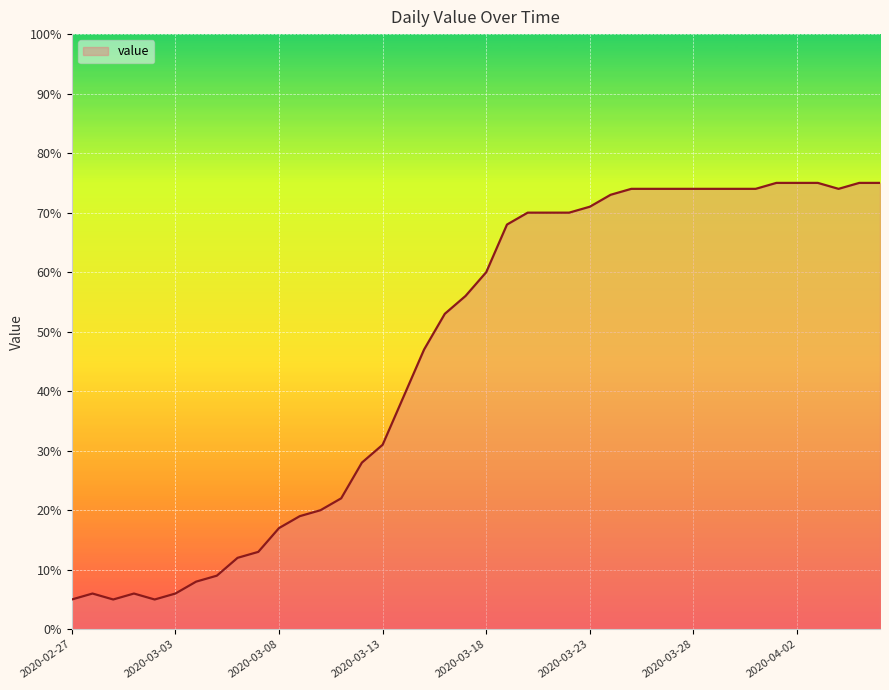

What is the difference between the maximum and minimum values?

70